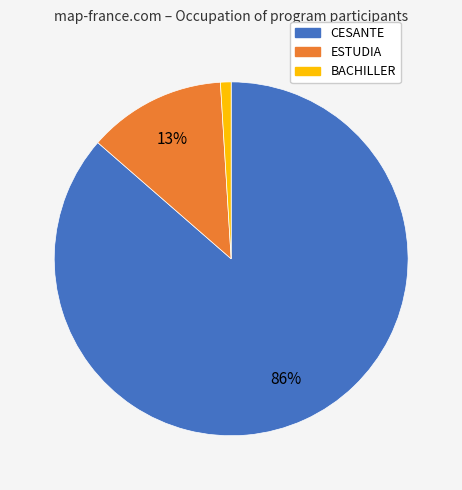

The BACHILLER slice represents 8% of the pie. True or false?

False